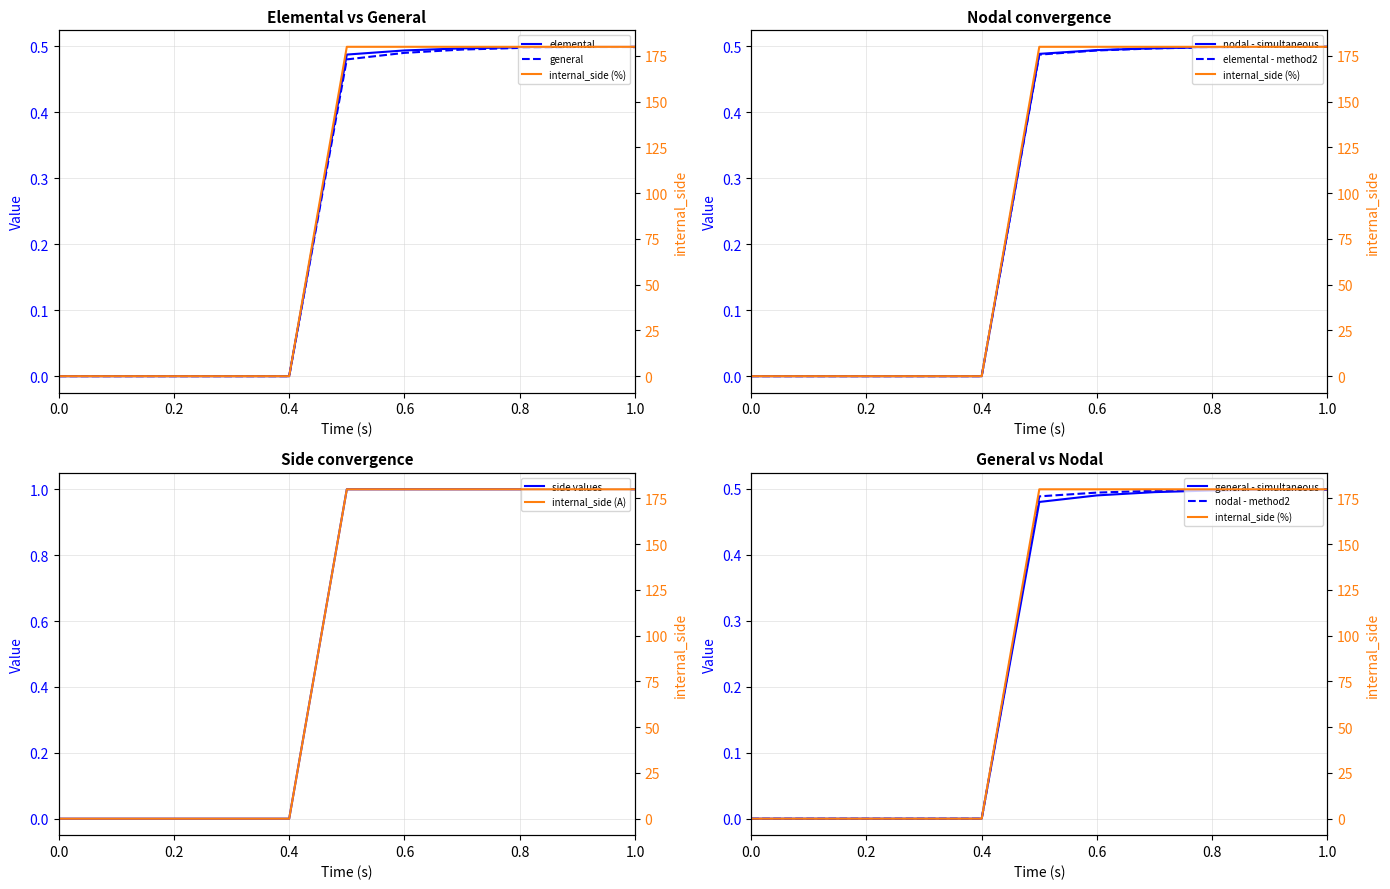

True or false: side values has a value of 2 at 0.8.

False